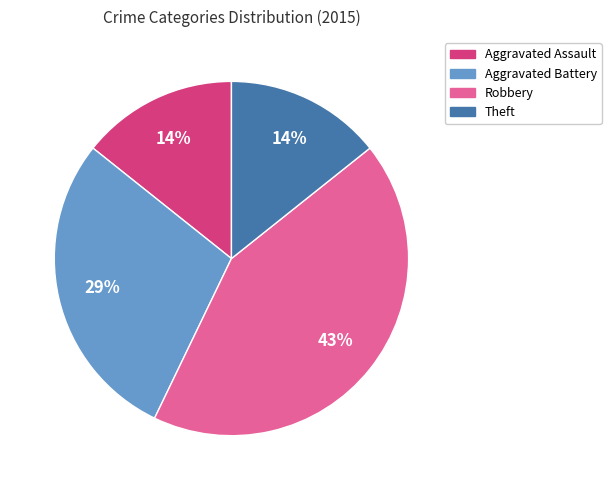

Is it true that Theft is 14% of the pie?

True